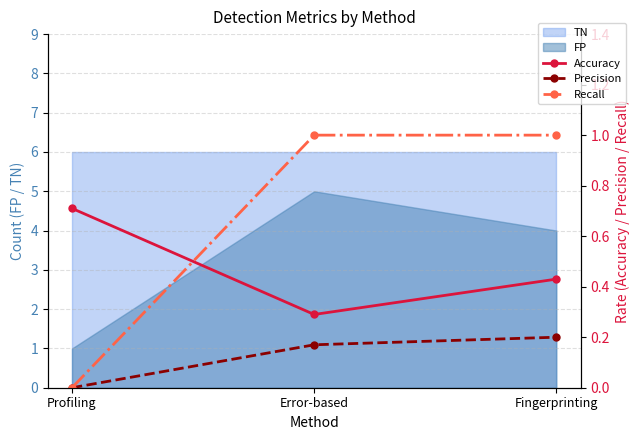

What is the highest value of the Precision series?

0.2